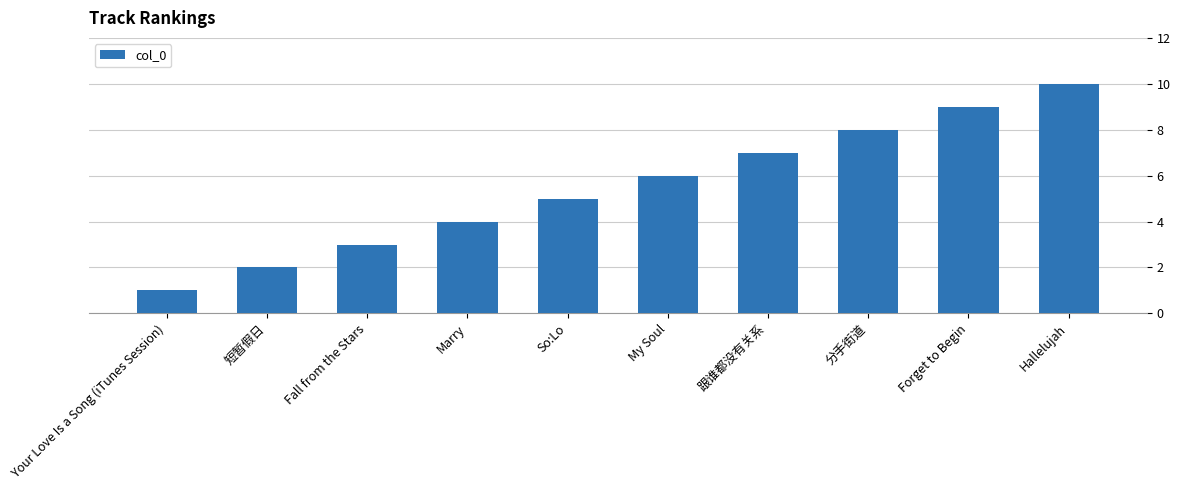

What is the difference between the values at Your Love Is a Song (iTunes Session) and Marry?

3